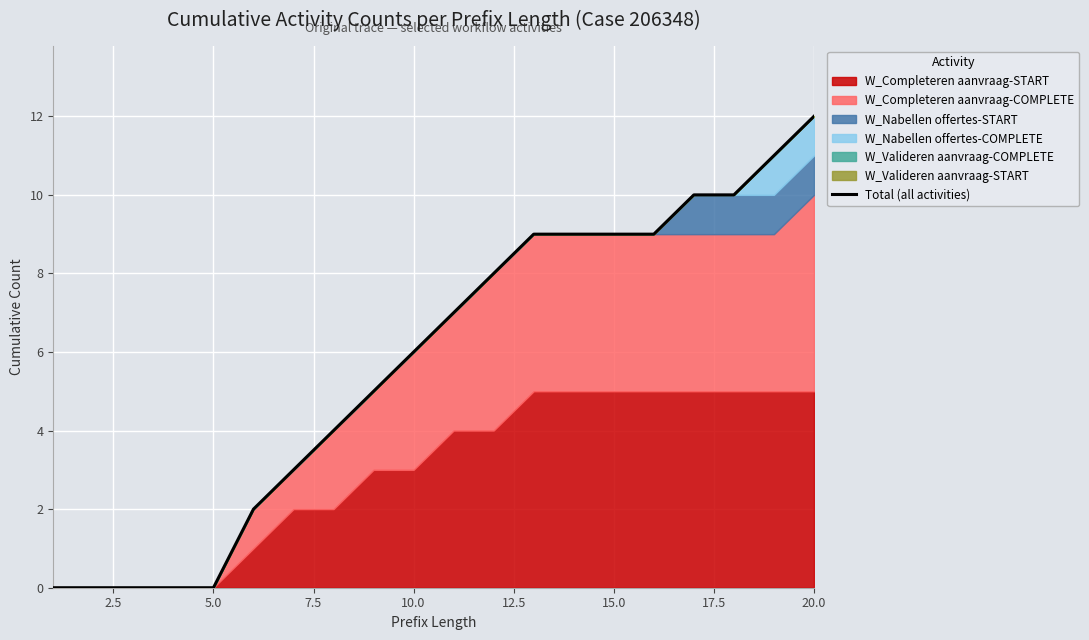

The value at 5.0 is -6. True or false?

False